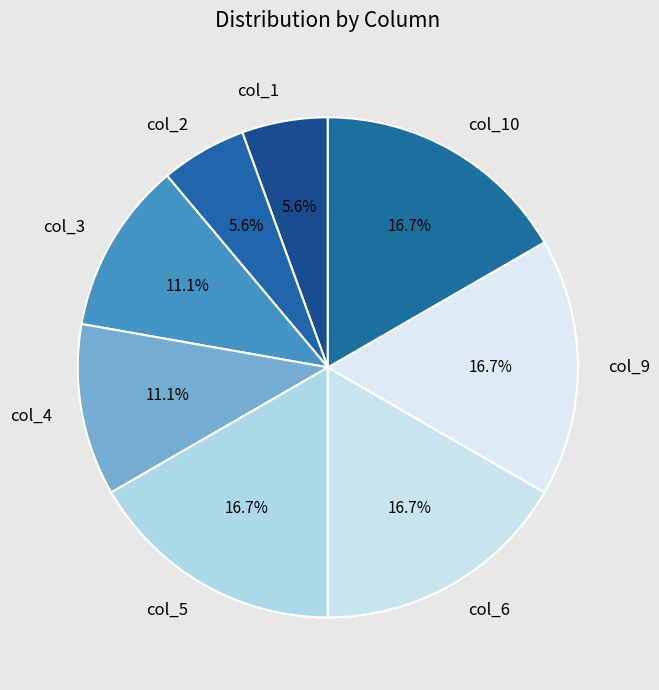

Count the number of slices in the pie.

8